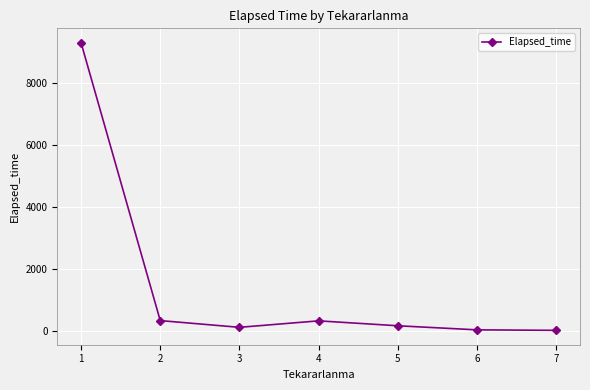

True or false: the data shows 125.0 at 3.

True